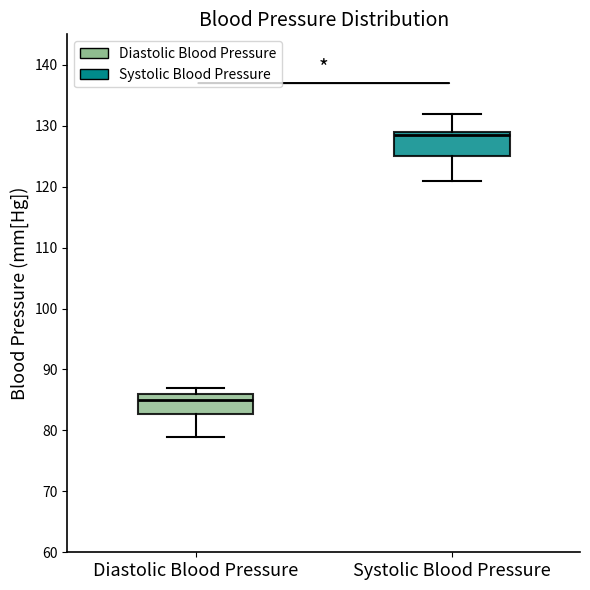

Reading left to right, transcribe this box plot: for each box, give where its median line is, the range the box spans, and where its two whiskers end, as read against the y-axis. The values are not printed on the chart, so give them approximately, as read against the axis.

Diastolic Blood Pressure: median 85, box 83 to 86, whiskers 79 to 87
Systolic Blood Pressure: median 129 (just below the box's upper edge), box 125 to 129, whiskers 121 to 132